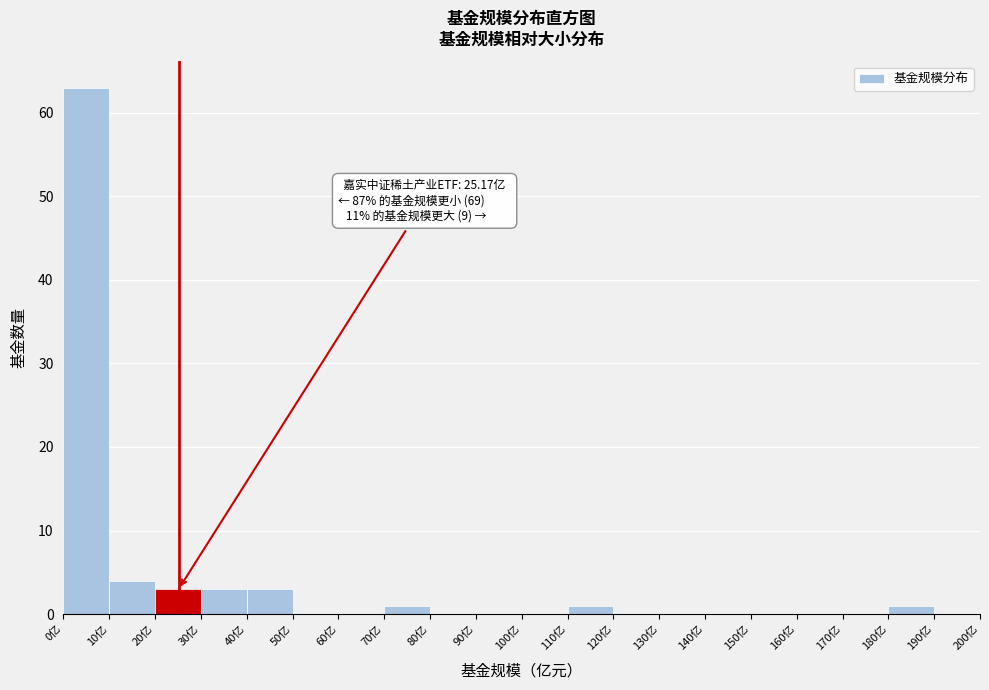

Over which range of the x-axis is the bar tallest?

0 to 10